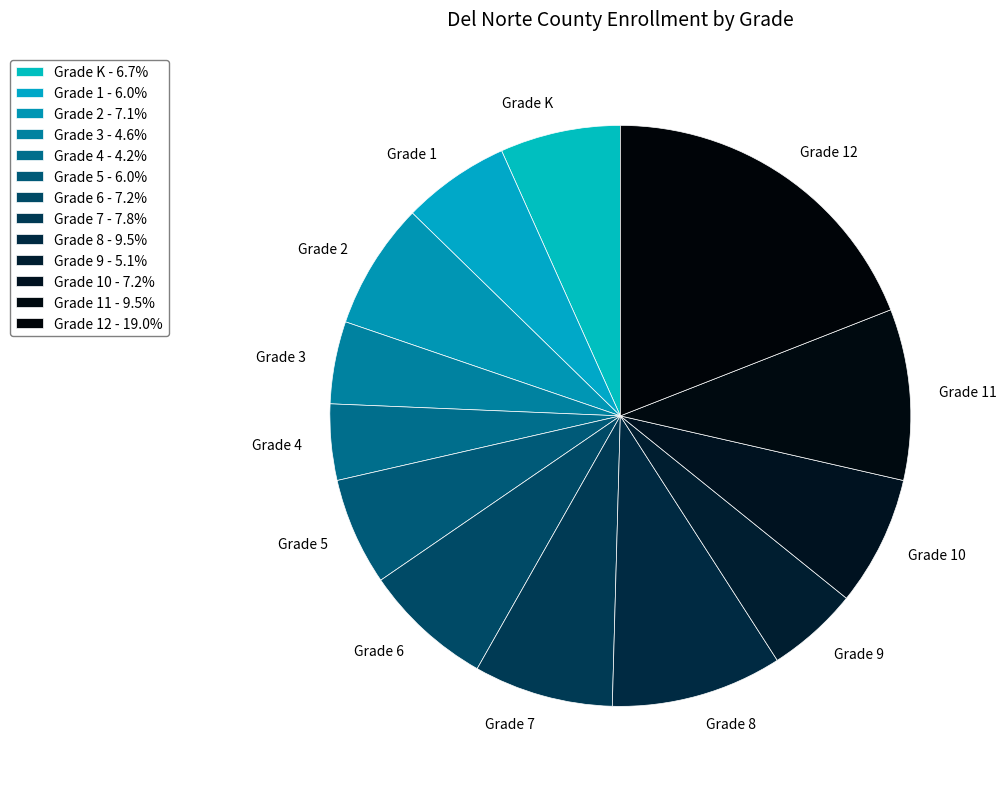

Count the number of slices in the pie.

13